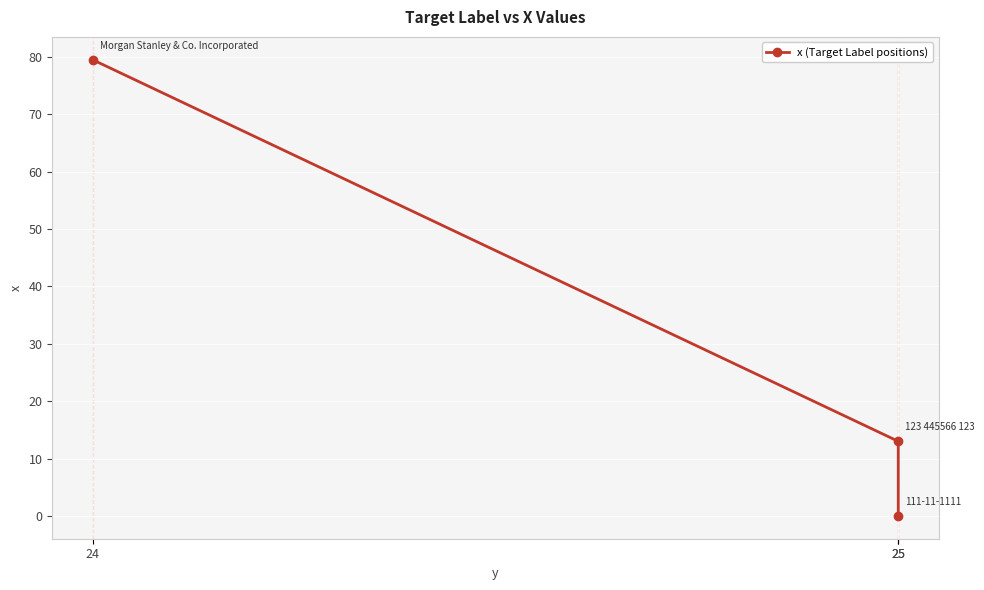

What is the sum of all values?

92.5